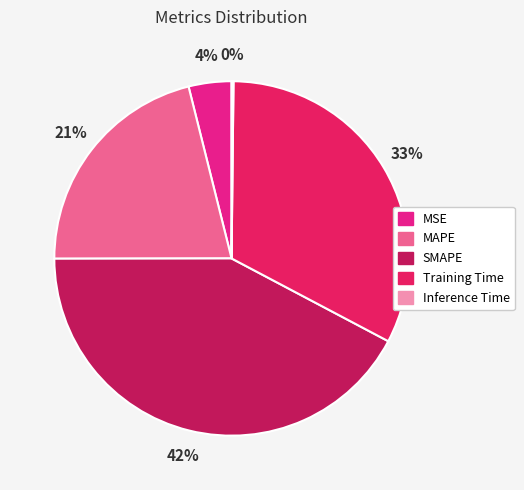

What is the largest slice in the pie chart?

SMAPE